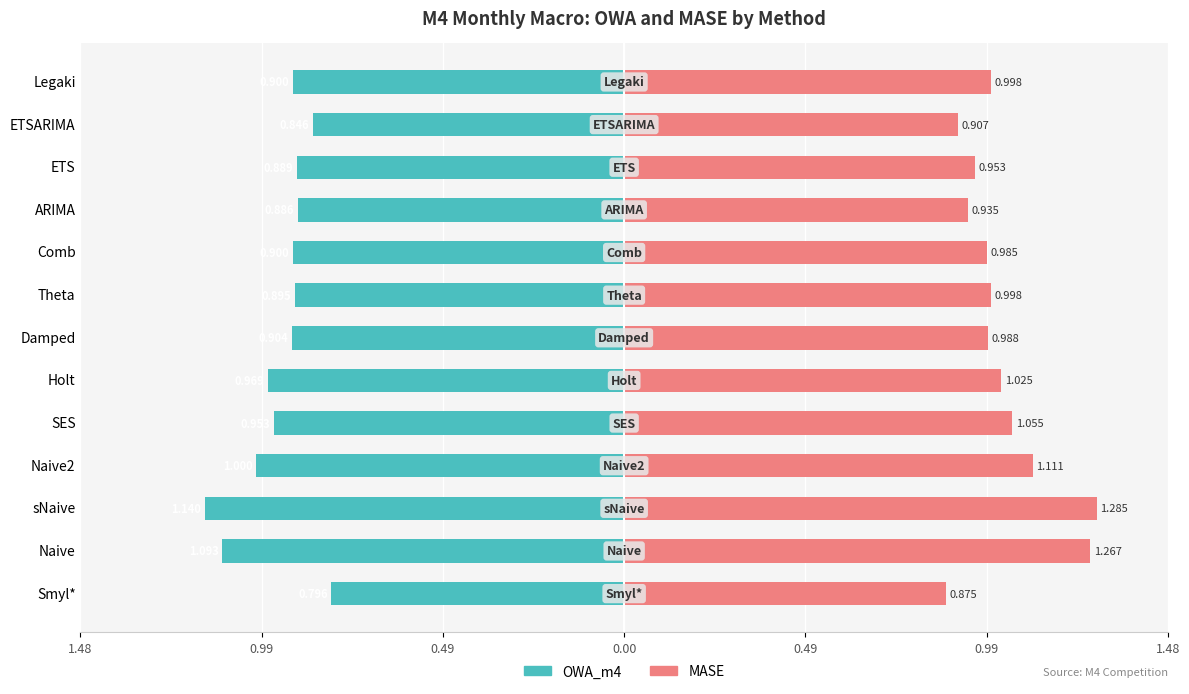

True or false: MASE has a value of 1.3 at Smyl*.

False